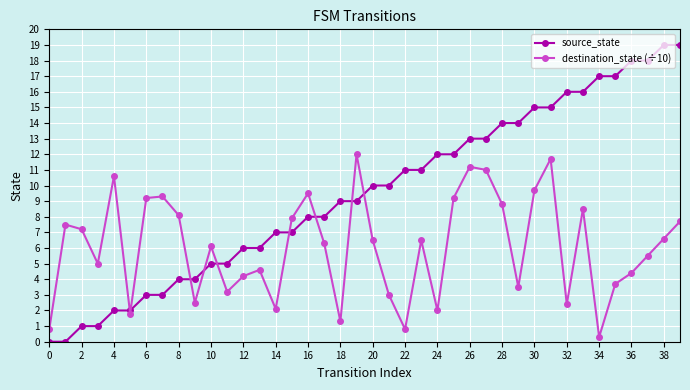

Which series has the largest range (max minus min)?

source_state